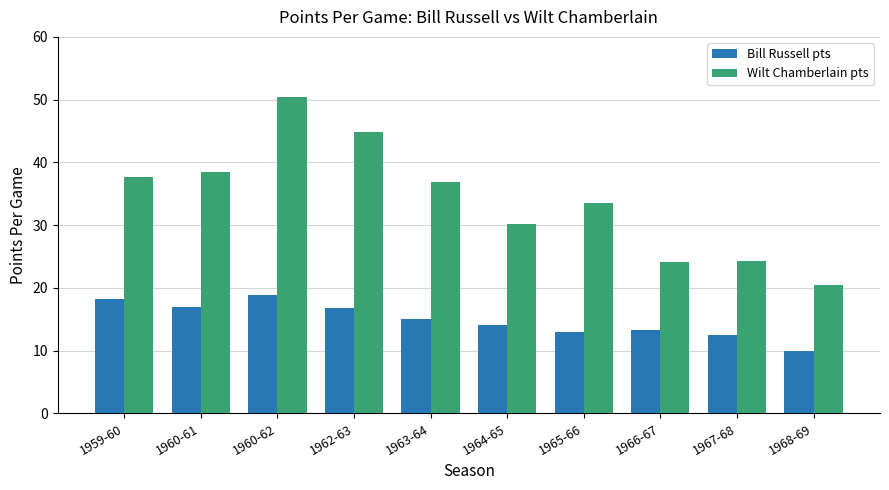

Where does the Wilt Chamberlain pts series first go above 36?

1959-60